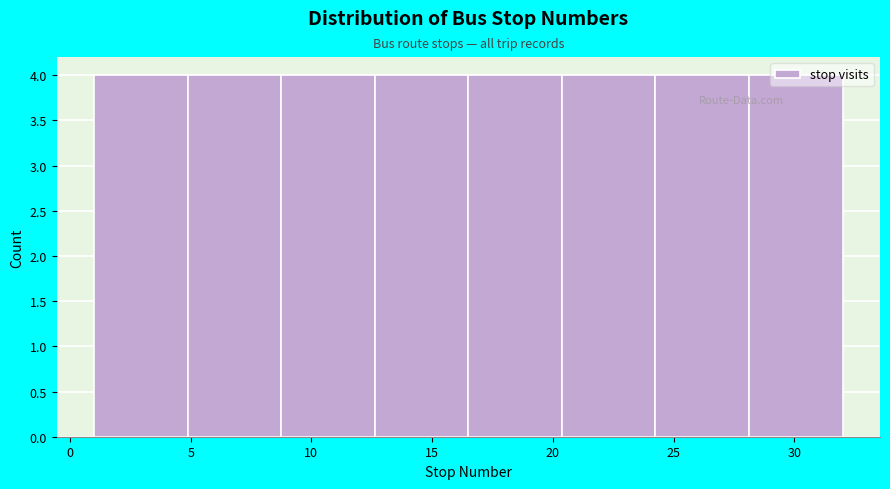

What is the height of the bar covering 20.5 to 24.5 on the x-axis? Neither the bar edges nor the heights are printed on the chart, so give them approximately, as read against the axes.

4